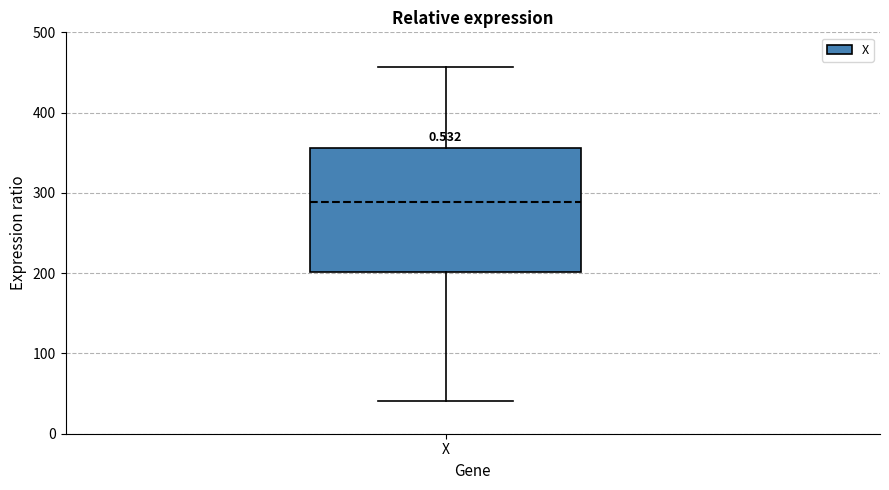

Read this box plot against the y-axis: the position of the median line, the range covered by the box, and the ends of both whiskers. The values are not printed on the chart, so give them approximately, as read against the axis.

median 290, box 200 to 360, whiskers 40 to 460